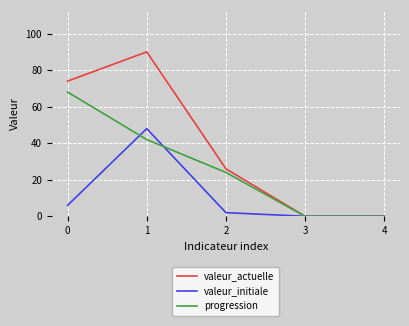

Reading left to right, list all the values displayed in this chart.

valeur_actuelle: 74	90	26	0	0
valeur_initiale: 6	48	2	0	0
progression: 68	42	24	0	0